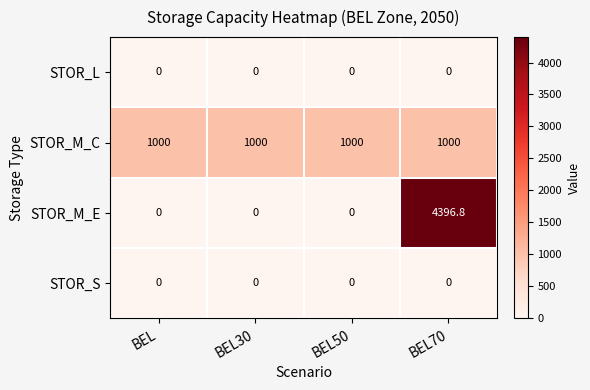

Read the STOR_M_C value at BEL70.

1000.0